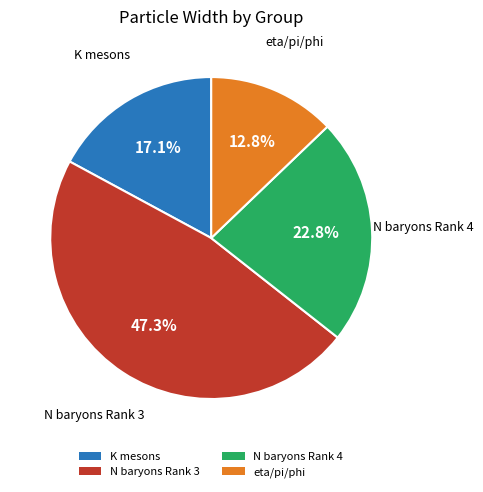

Is there any slice that represents more than half of the pie?

No